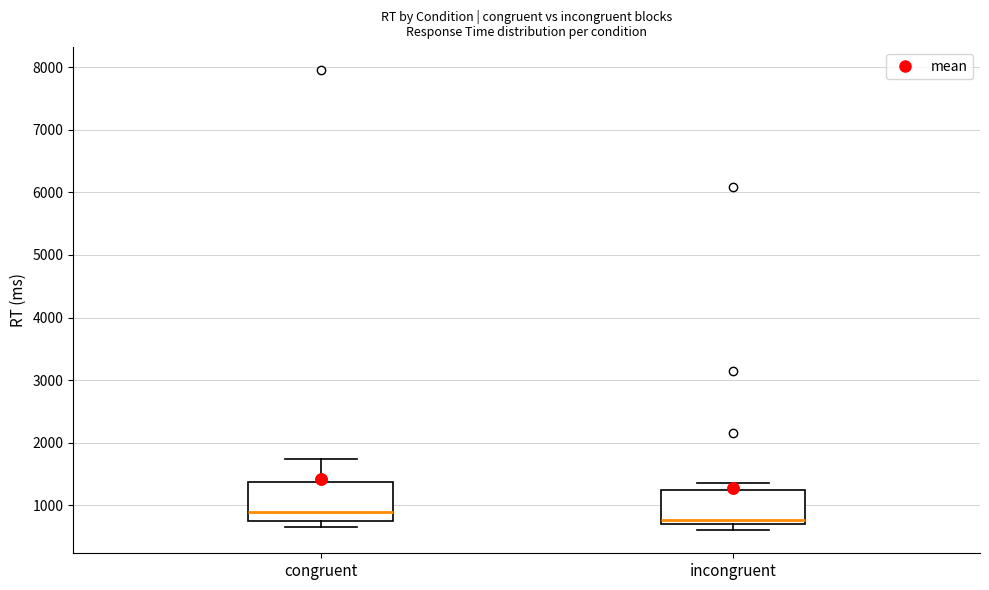

Which box's median line is the highest?

congruent